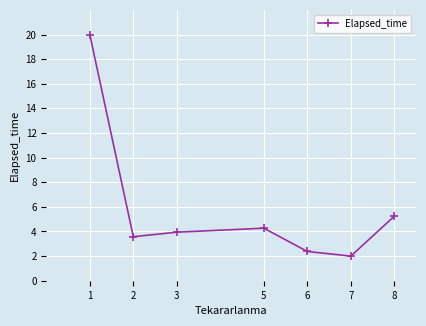

Reading left to right, transcribe all the data shown in this chart.

1=20.0	2=3.6	3=3.9	5=4.3	6=2.4	7=2.0	8=5.2